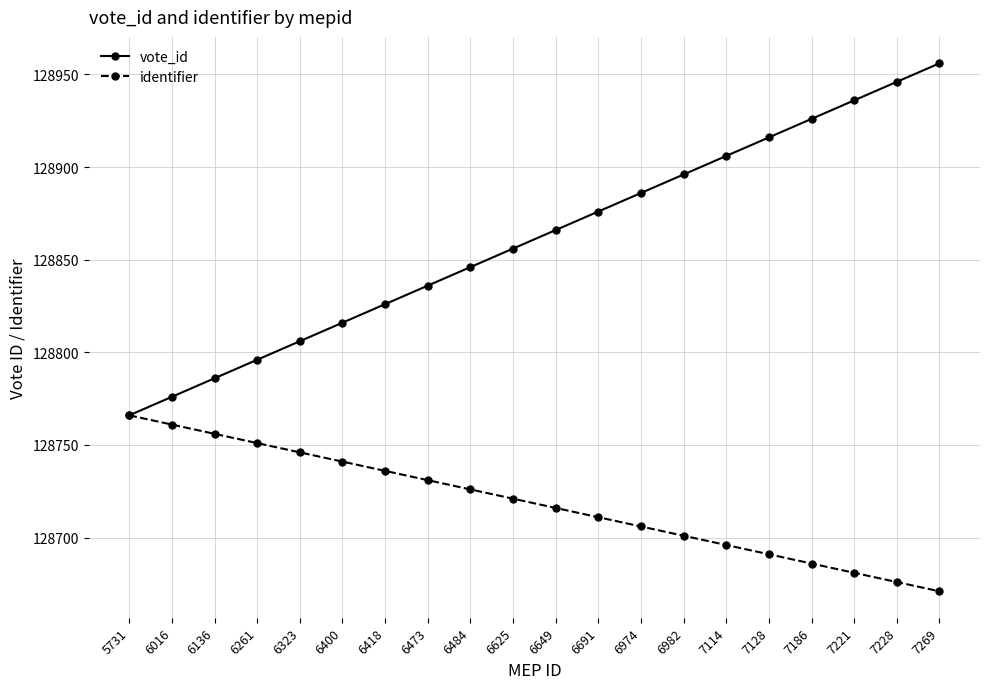

True or false: identifier has more than 2 interior local peaks.

False